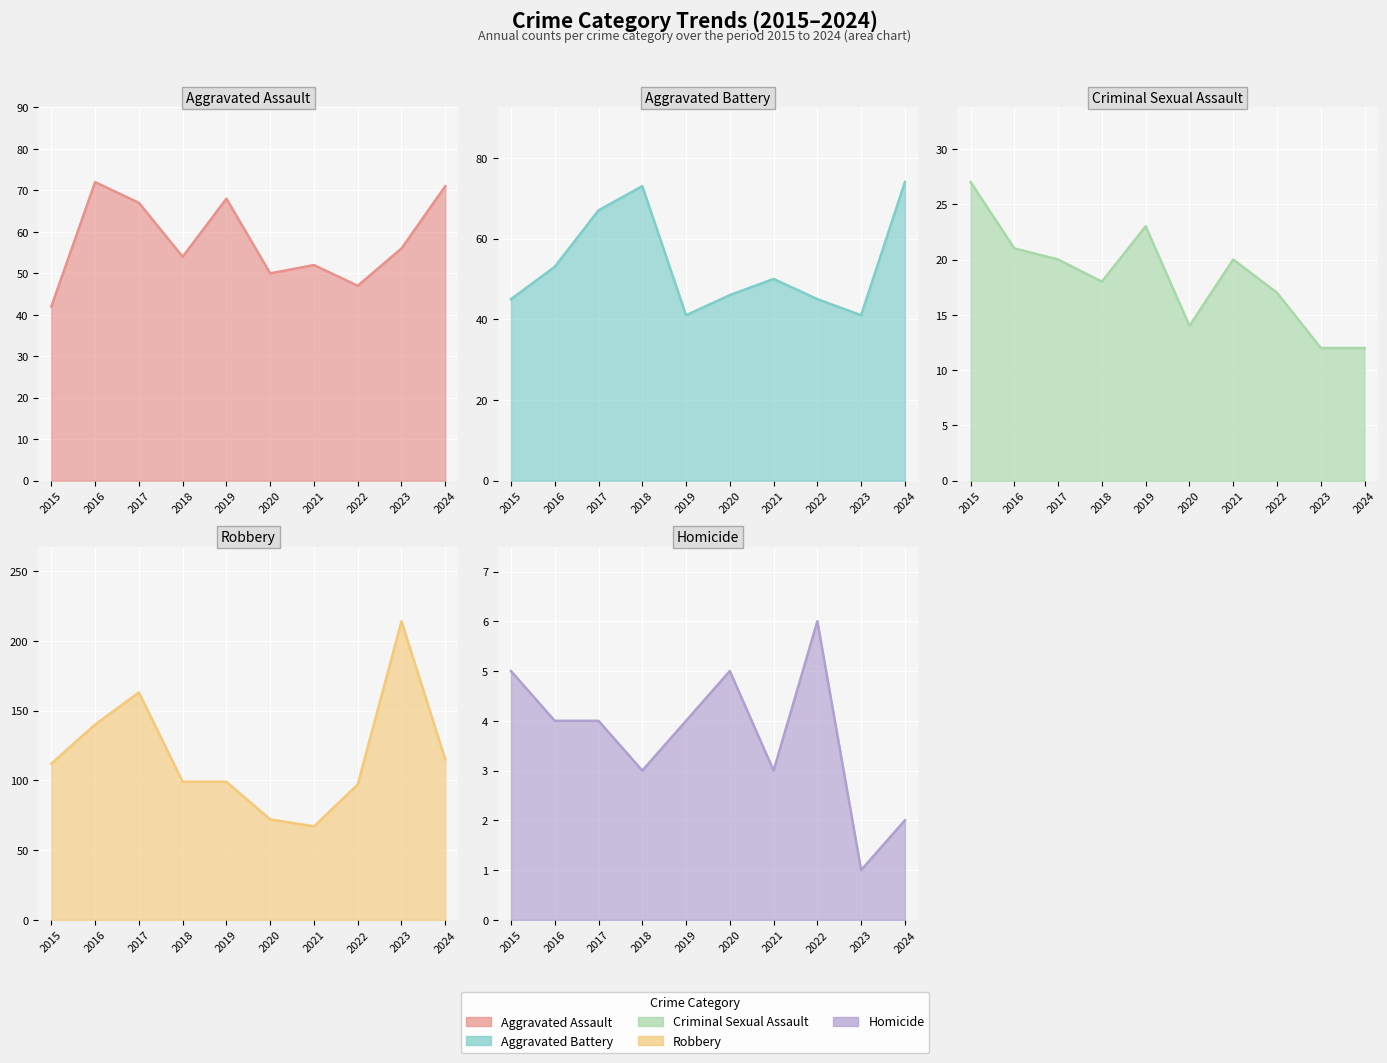

What is the total value across all series at 2024?

274